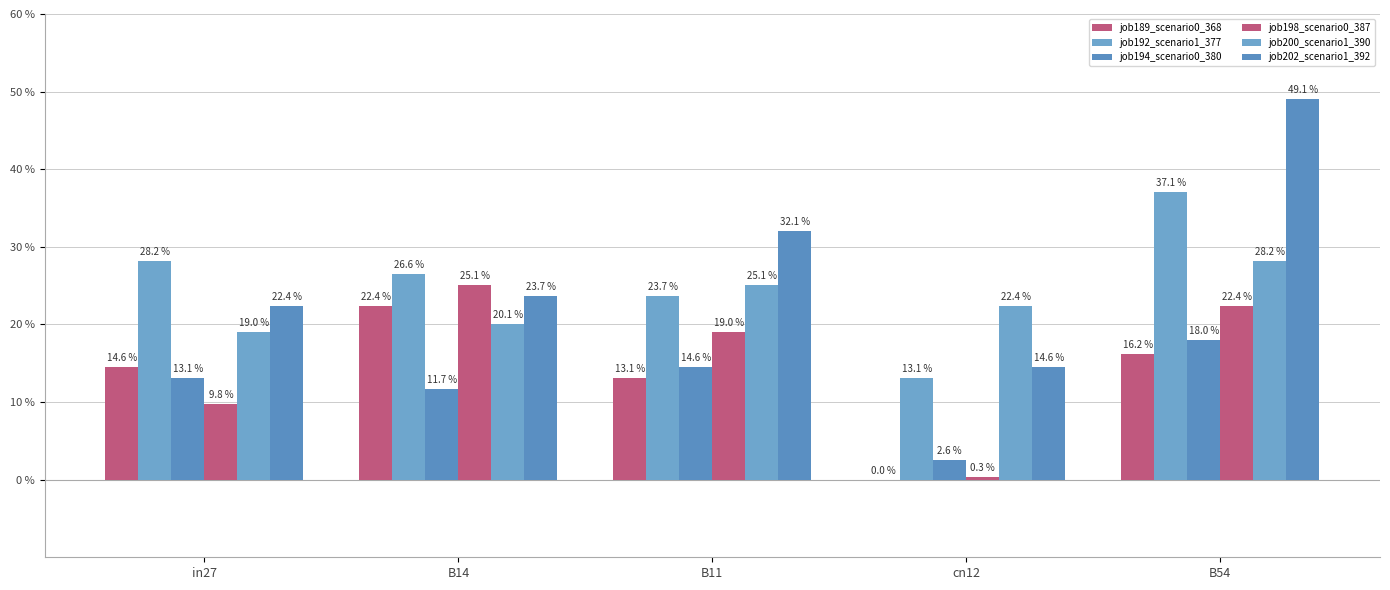

What is the sum of all job189_scenario0_368 values?

0.7